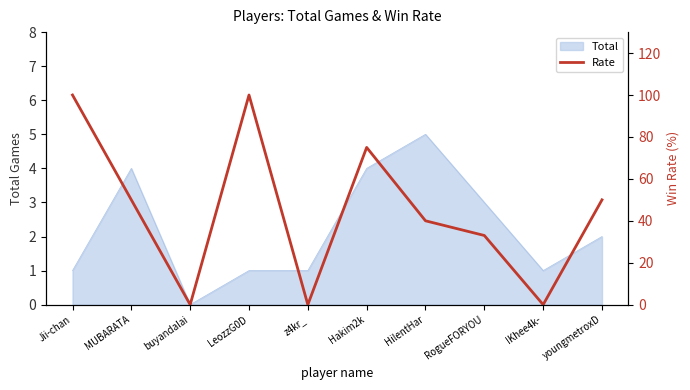

How many categories are shown in the chart?

10